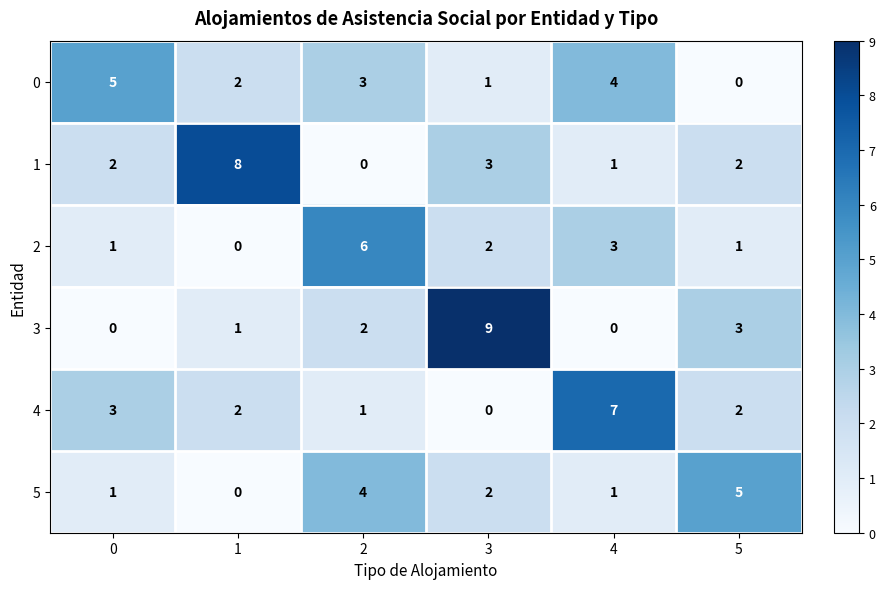

At 2, list the series in order from largest to smallest.

2, 5, 0, 3, 4, 1